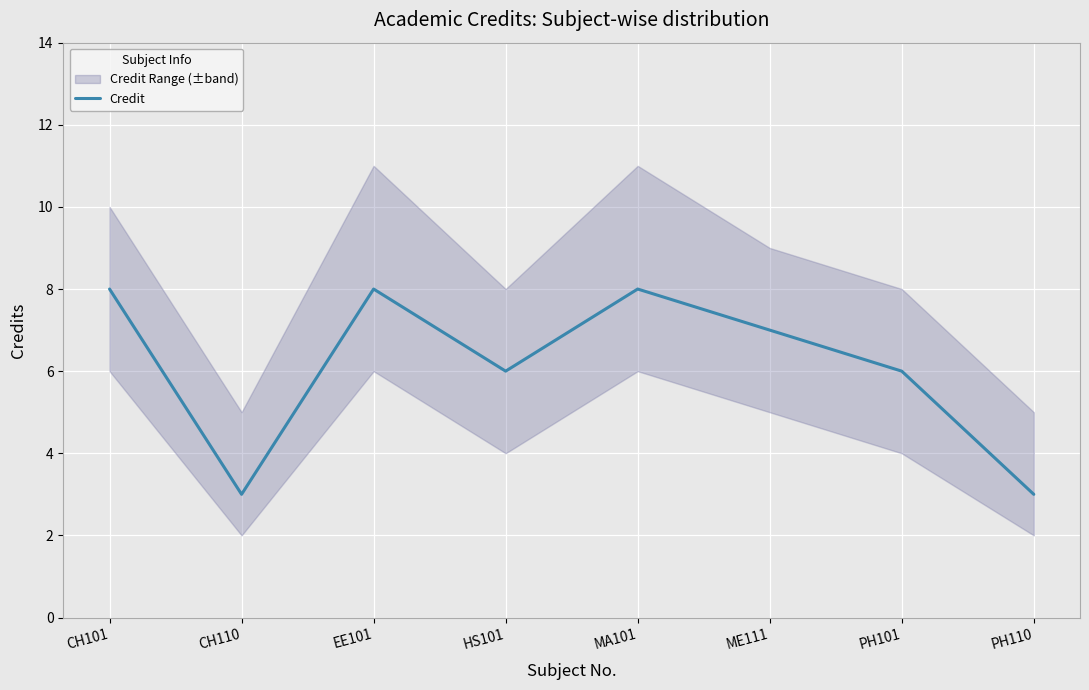

How many interior local peaks (higher than both neighbors) does the data have?

2